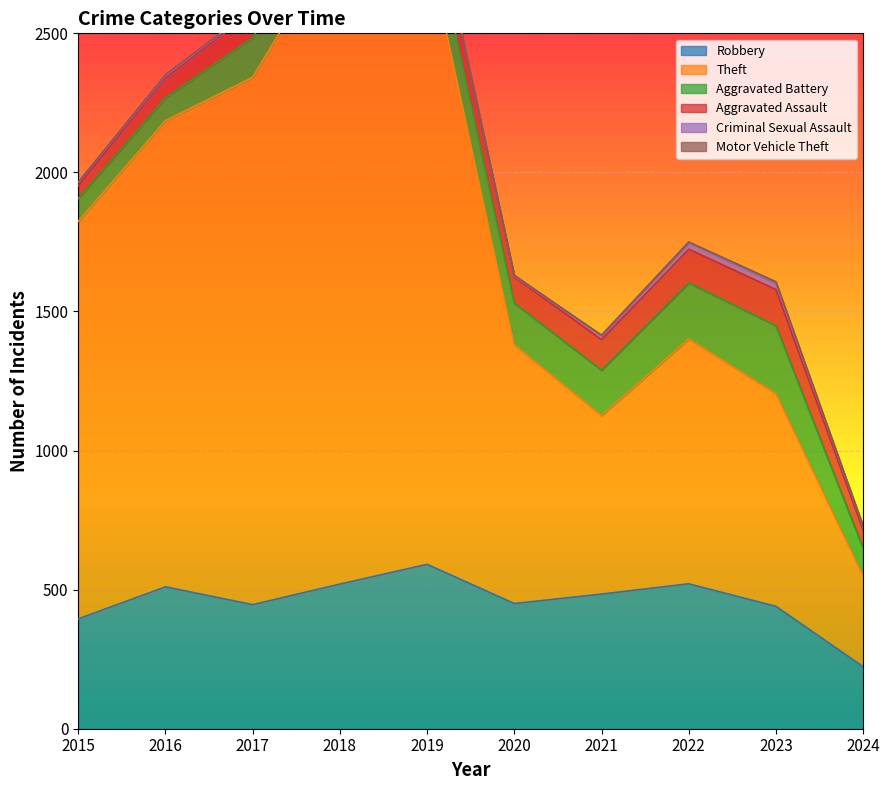

Which series has the widest spread of values?

Theft